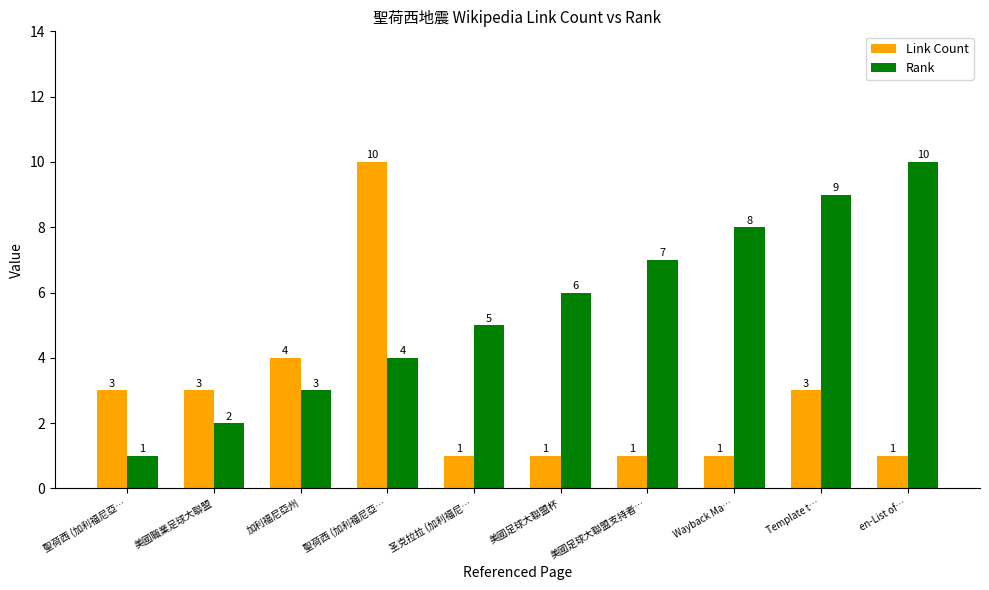

Reading left to right, extract all data points from this chart.

Link Count: 聖荷西 (加利福尼亞…=3	美國職業足球大聯盟=3	加利福尼亞州=4	聖荷西 (加利福尼亞…=10	圣克拉拉 (加利福尼…=1	美國足球大聯盟杯=1	美國足球大聯盟支持者…=1	Wayback Ma…=1	Template t…=3	en-List of…=1
Rank: 聖荷西 (加利福尼亞…=1	美國職業足球大聯盟=2	加利福尼亞州=3	聖荷西 (加利福尼亞…=4	圣克拉拉 (加利福尼…=5	美國足球大聯盟杯=6	美國足球大聯盟支持者…=7	Wayback Ma…=8	Template t…=9	en-List of…=10